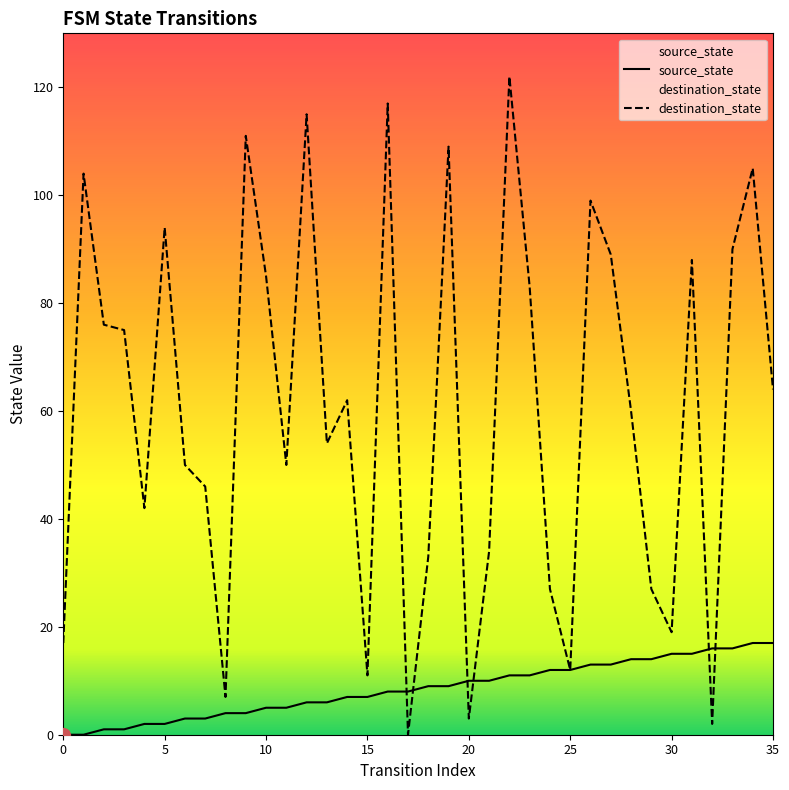

The source_state series shows 14 at 29. True or false?

True